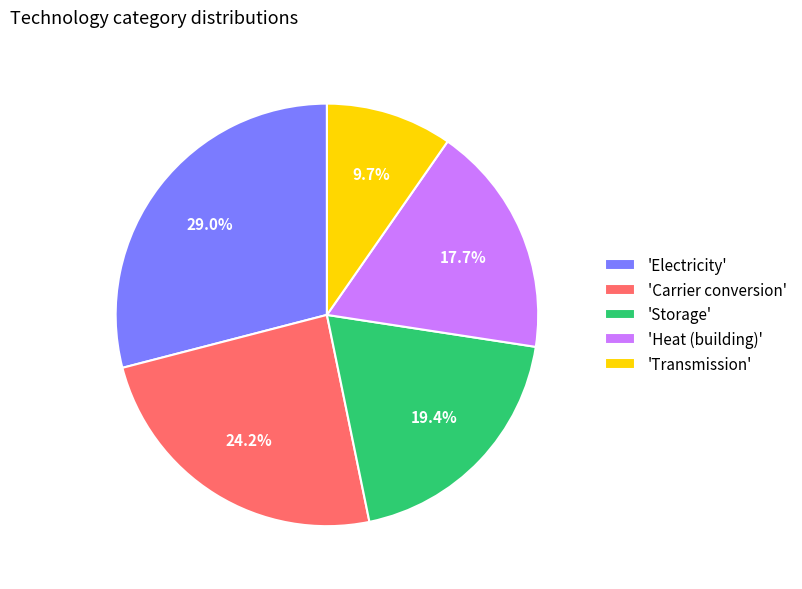

Combined, do 'Electricity' and 'Carrier conversion' account for over 50%?

Yes